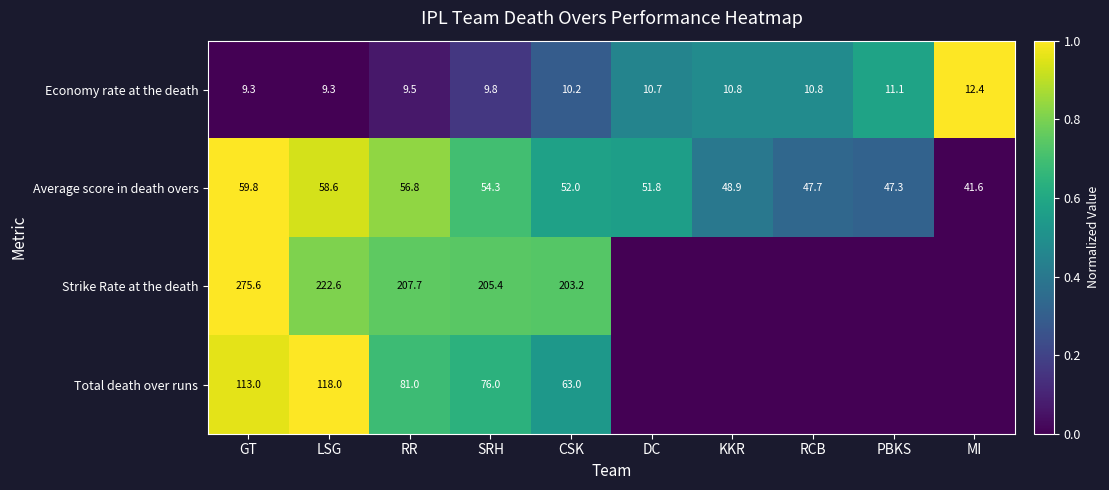

At which label does Average score in death overs reach its peak?

GT